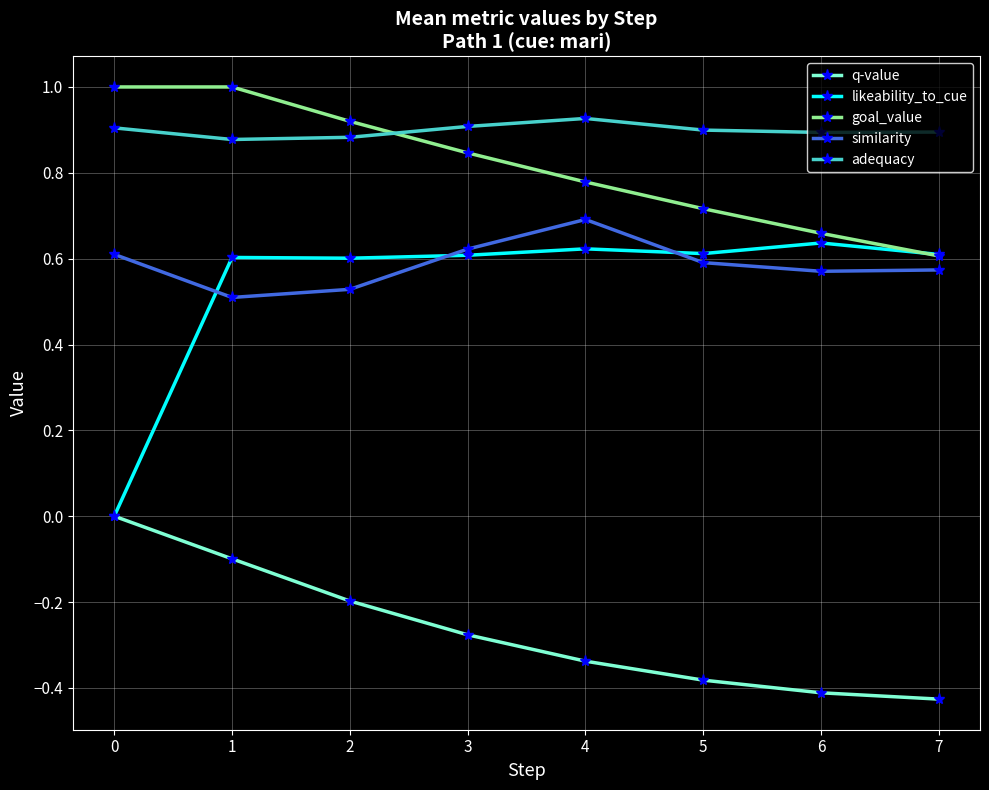

True or false: similarity and q-value cross at least once.

False